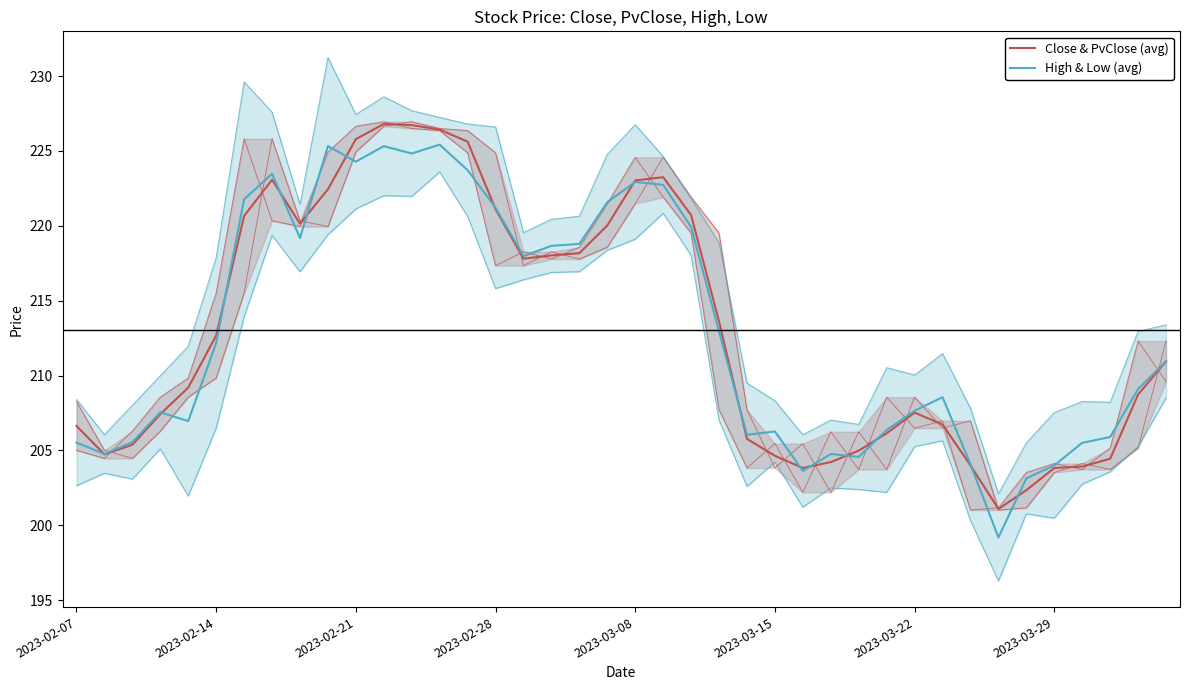

At which category is the sum across all series the highest?

11